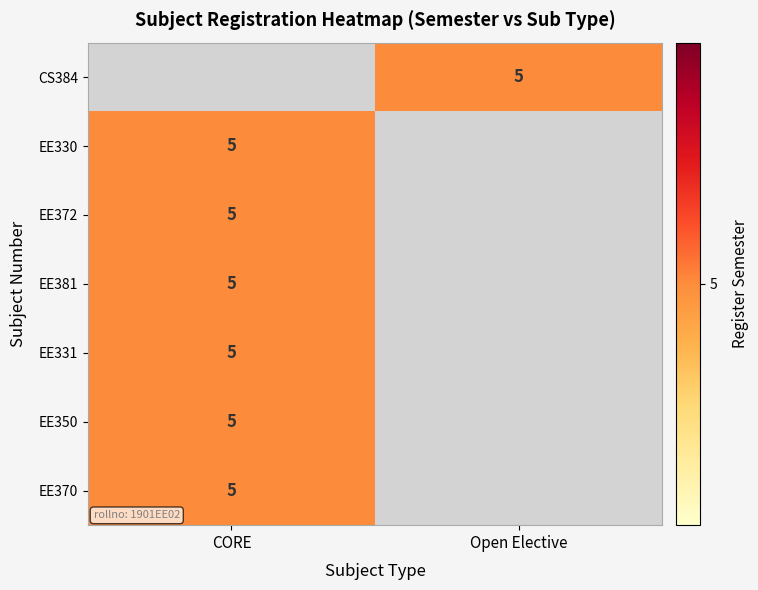

Which has a higher value, Open Elective or CORE?

CORE